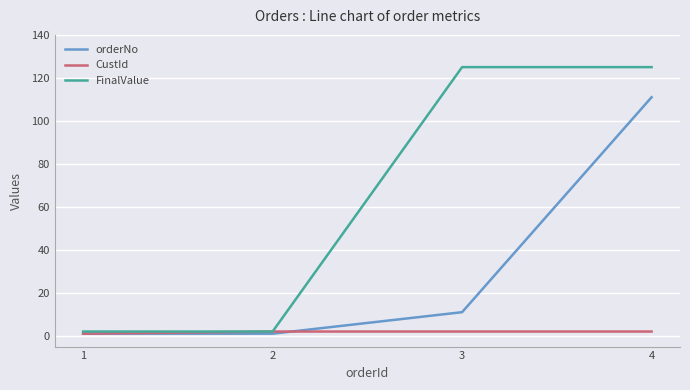

Is the value of FinalValue at 3 greater than the value of CustId at 2?

Yes